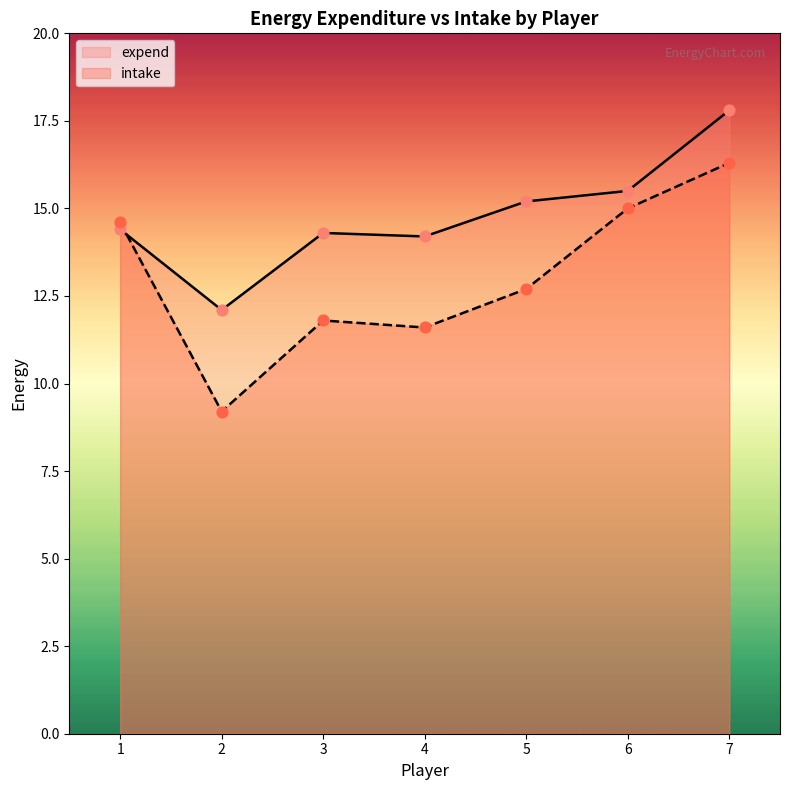

At how many categories does at least one series exceed 17?

1